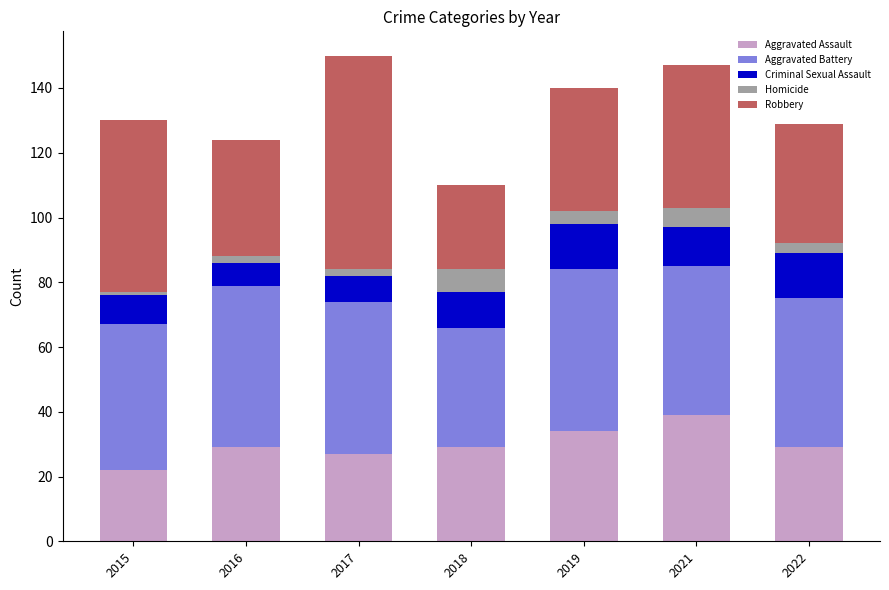

The Aggravated Assault series shows 11 at 2015. True or false?

False